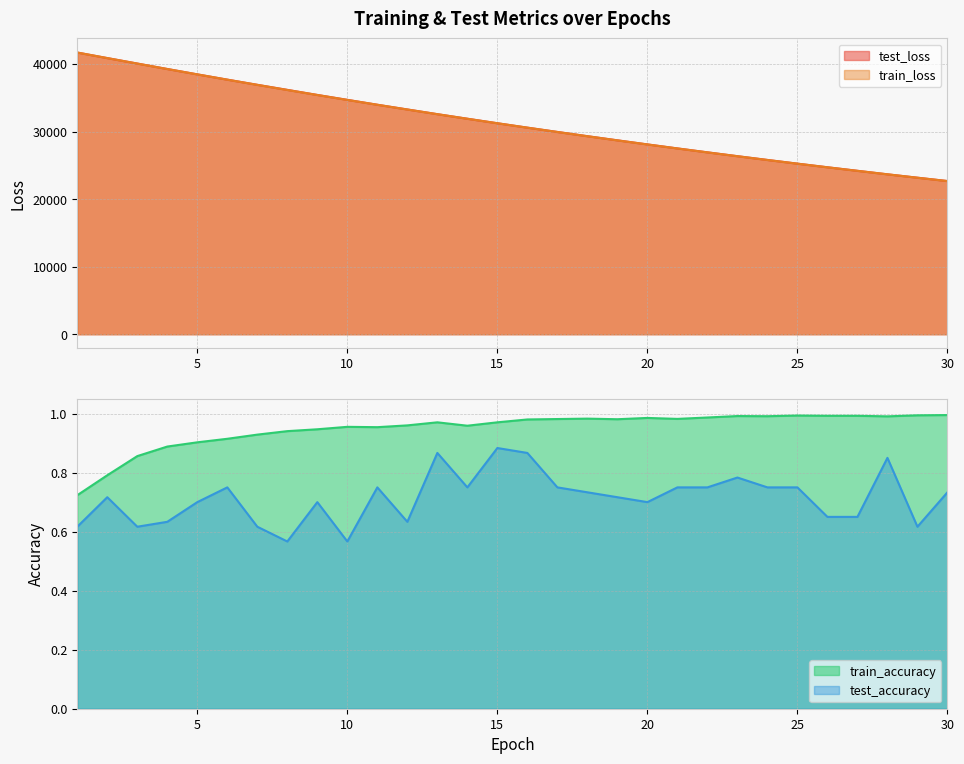

True or false: train_accuracy and test_loss intersect in this chart.

False